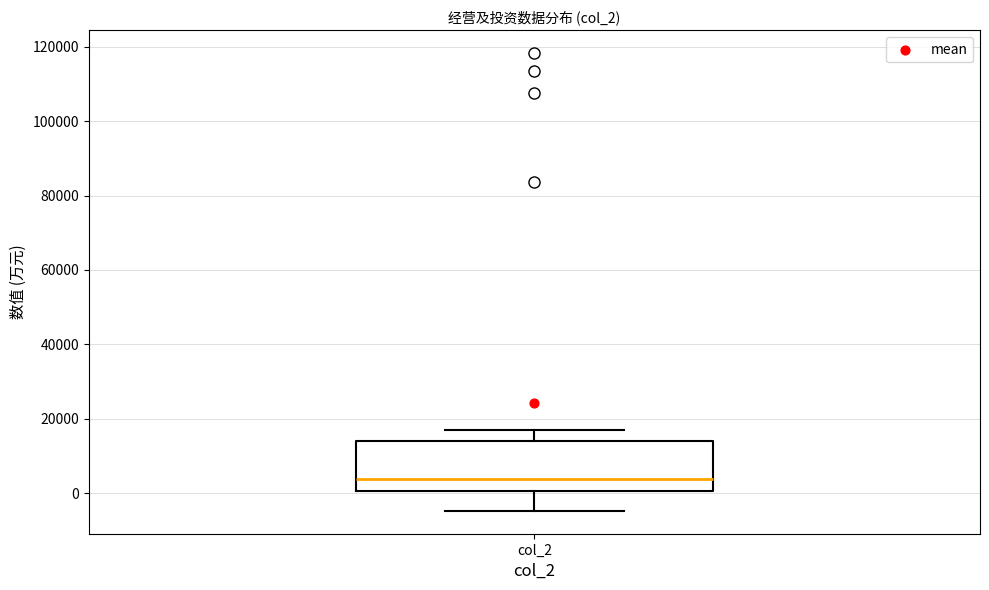

Read this box plot against the y-axis: the position of the median line, the range covered by the box, and the ends of both whiskers. The values are not printed on the chart, so give them approximately, as read against the axis.

median 4000, box 0 to 14000, whiskers -4000 to 18000